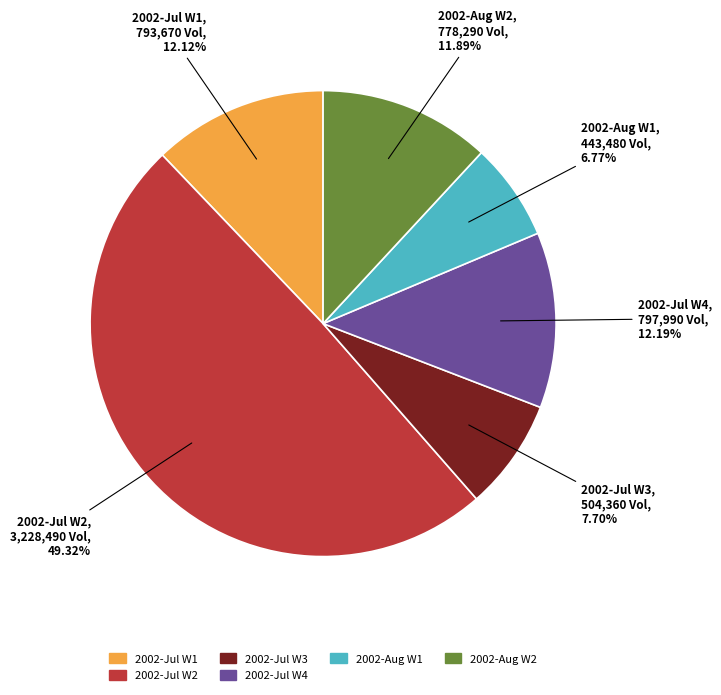

Is there a majority slice in this chart?

No